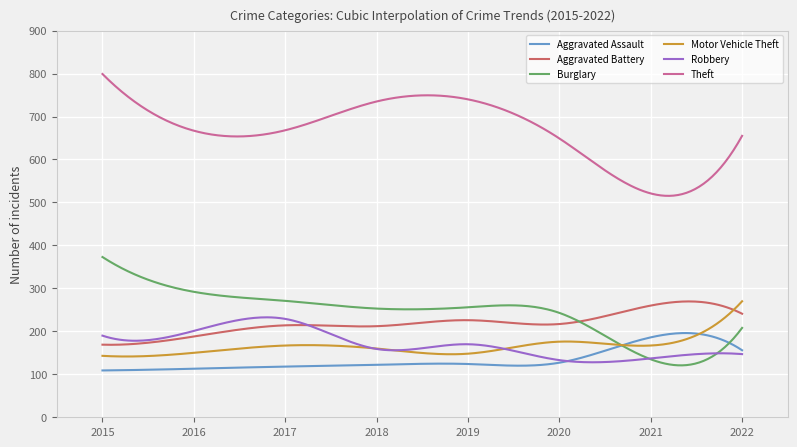

Which series has the largest range (max minus min)?

Theft